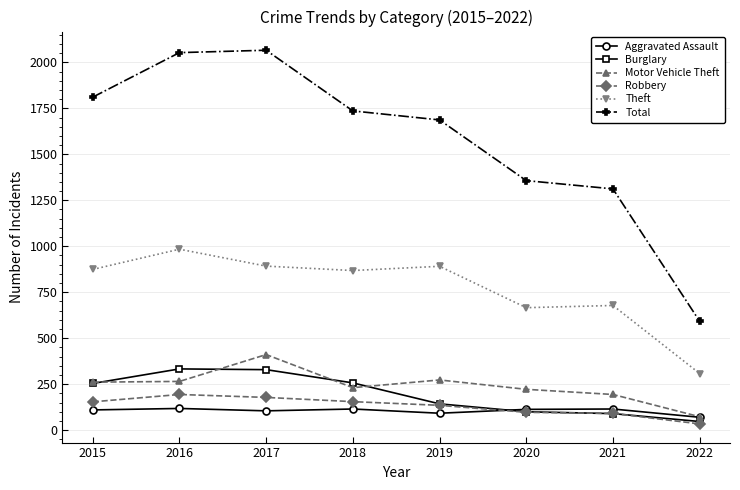

The Robbery series shows 178 at 2017. True or false?

True